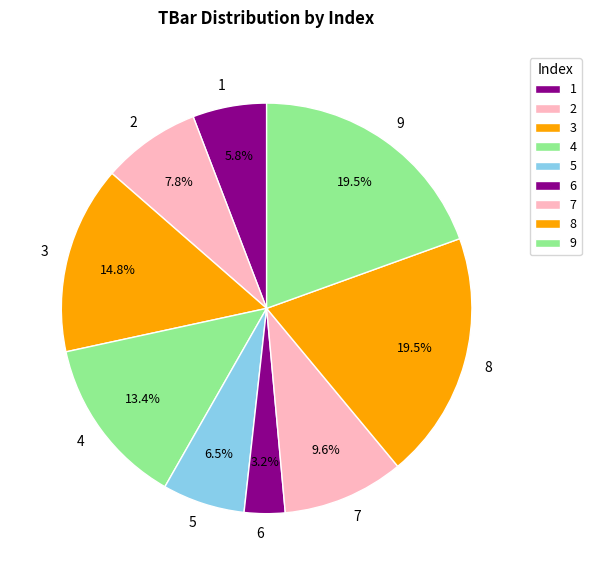

Is it true that 5 is 1% of the pie?

False